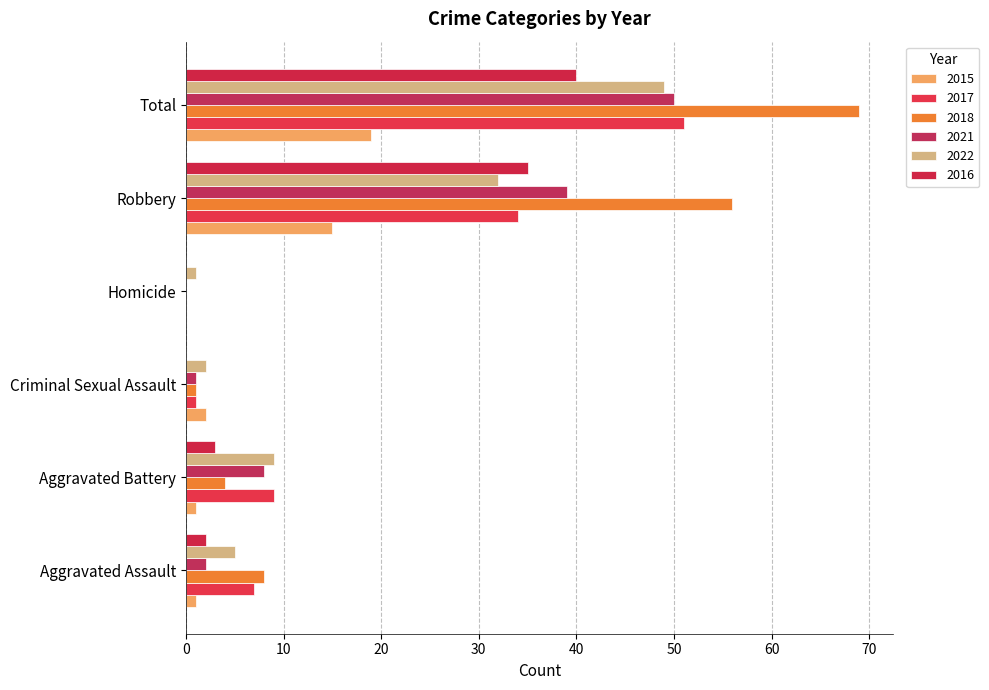

What is the label of the 6th bar from the right?

Aggravated Assault